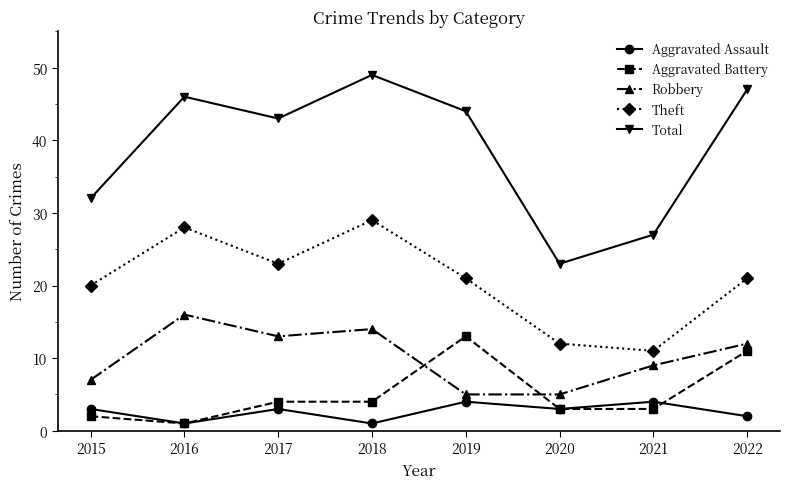

At which label is Total closest to 36?

2015